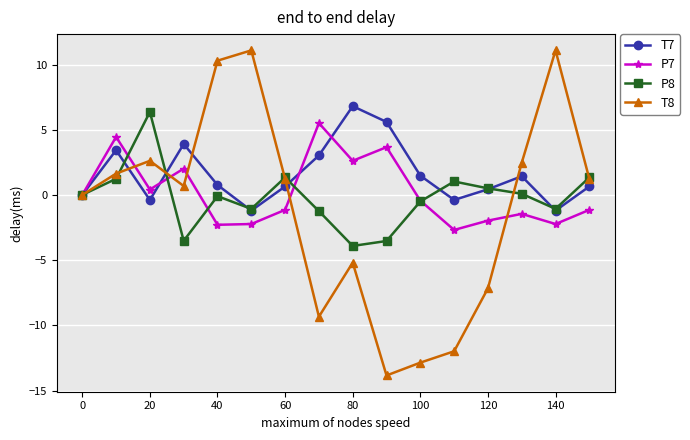

What is the minimum value for T8?

-13.8